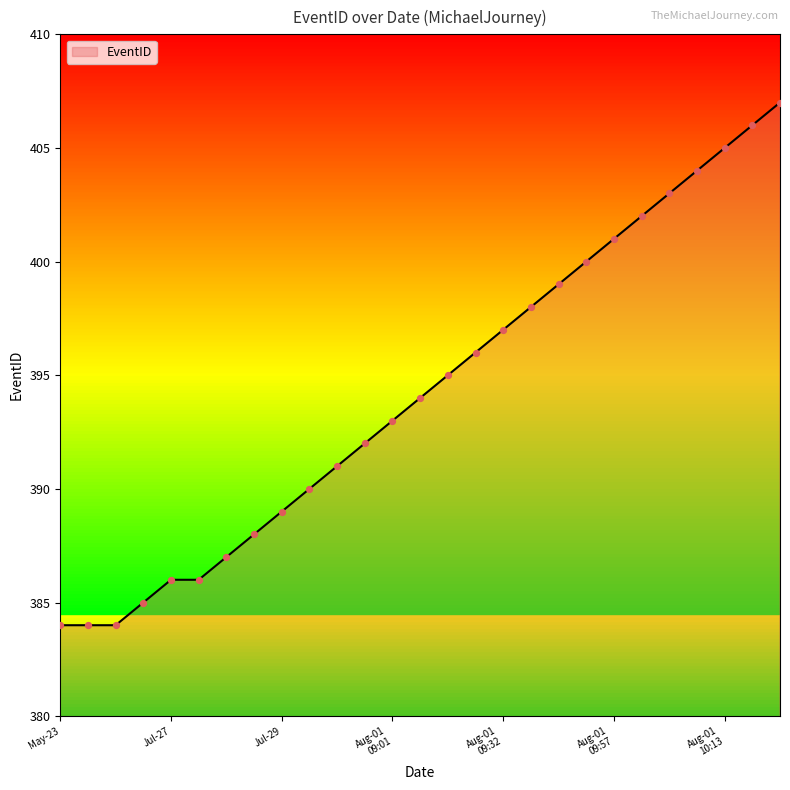

What is the difference between the maximum and minimum values?

23